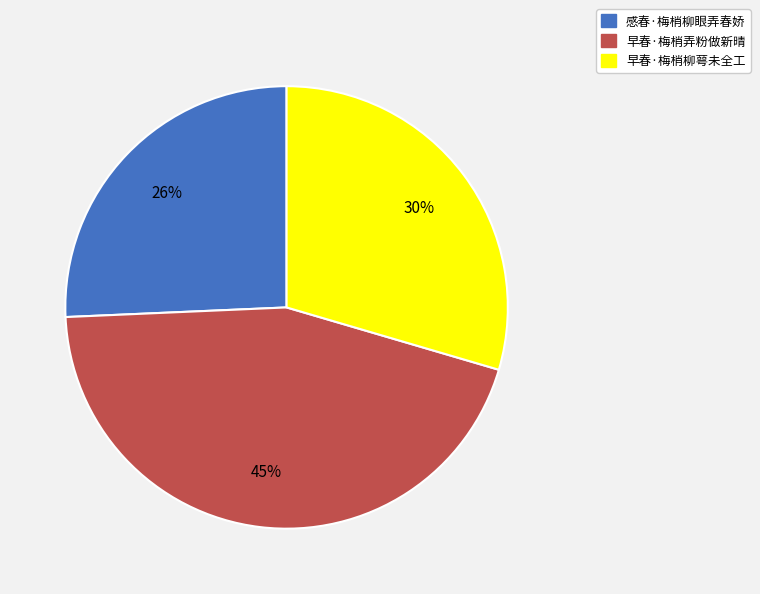

To the nearest percent, what portion does 感春·梅梢柳眼弄春娇 represent?

26%